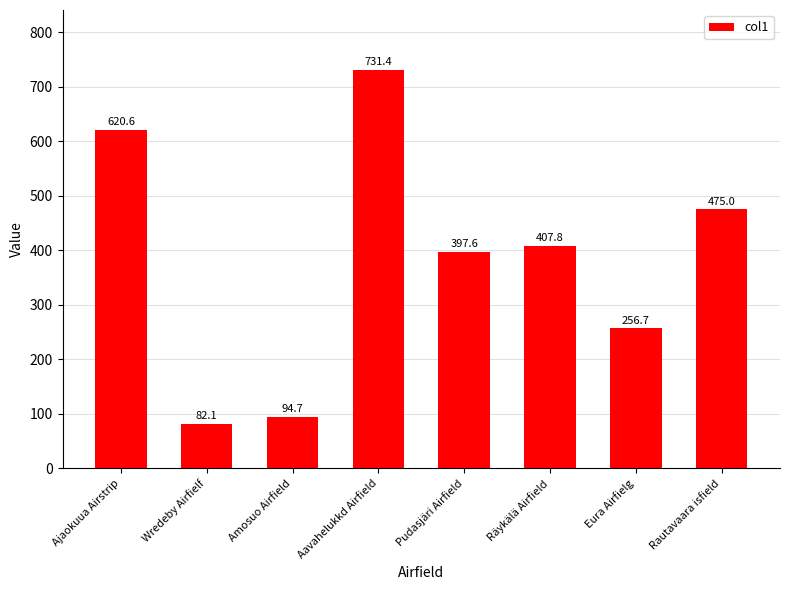

What is the change in value from Ajaokuua Airstrip to Pudasjäri Airfield?

-223.0